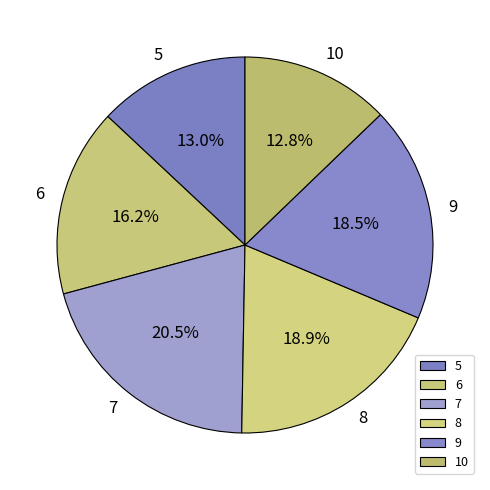

Count the number of slices in the pie.

6